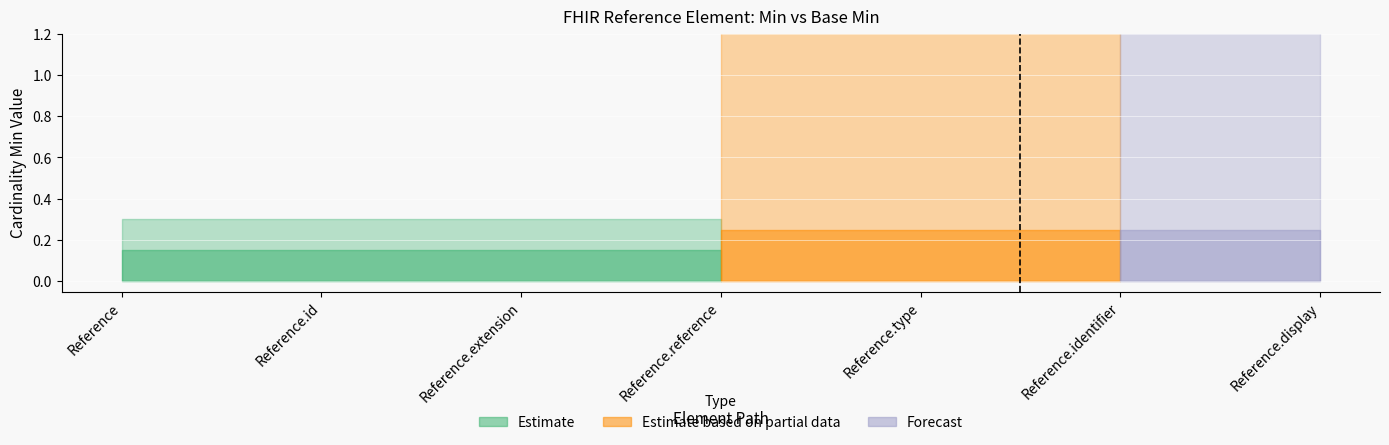

True or false: Min (Forecast upper) and Base Min (Estimate upper) intersect in this chart.

False